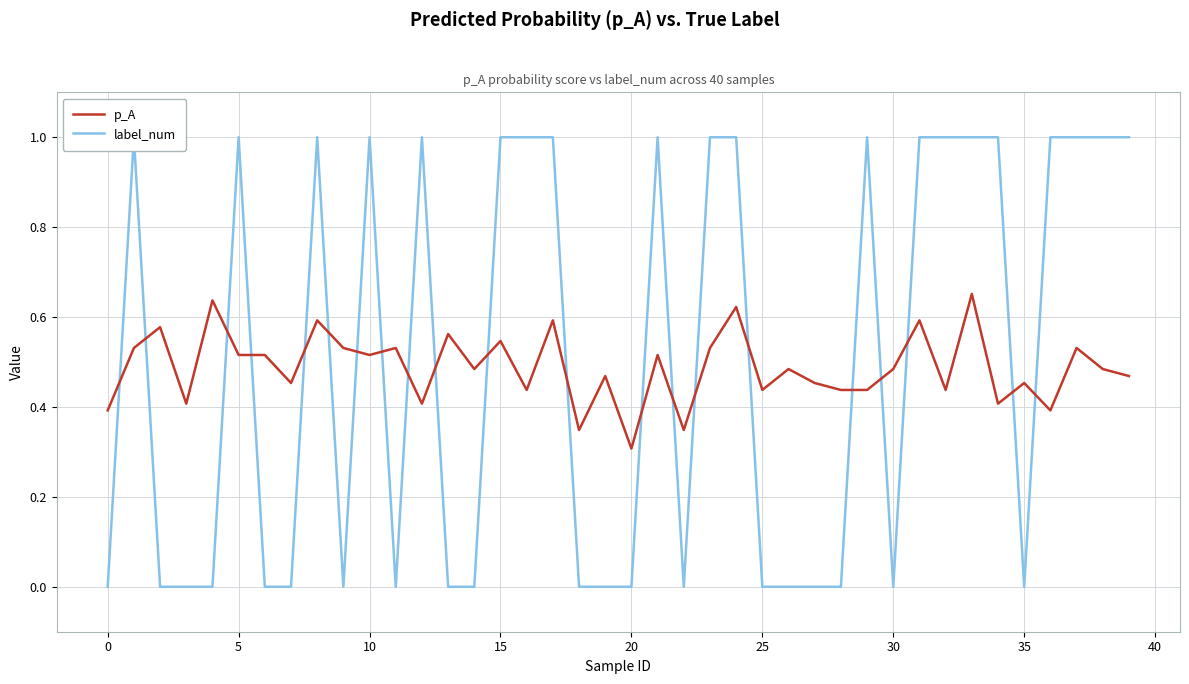

True or false: label_num and p_A intersect in this chart.

True